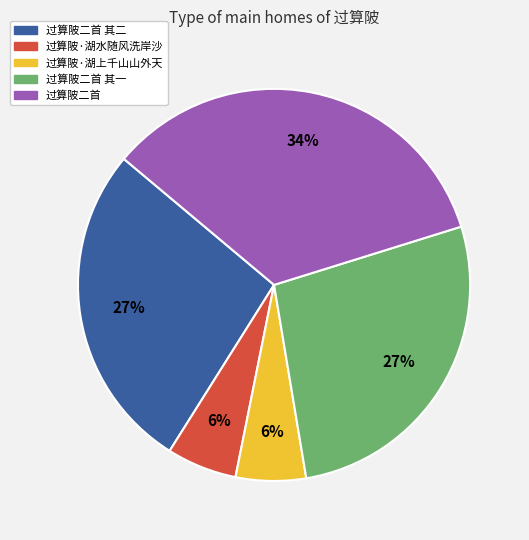

Is it true that 过算陂·湖水随风洗岸沙 is 6% of the pie?

True